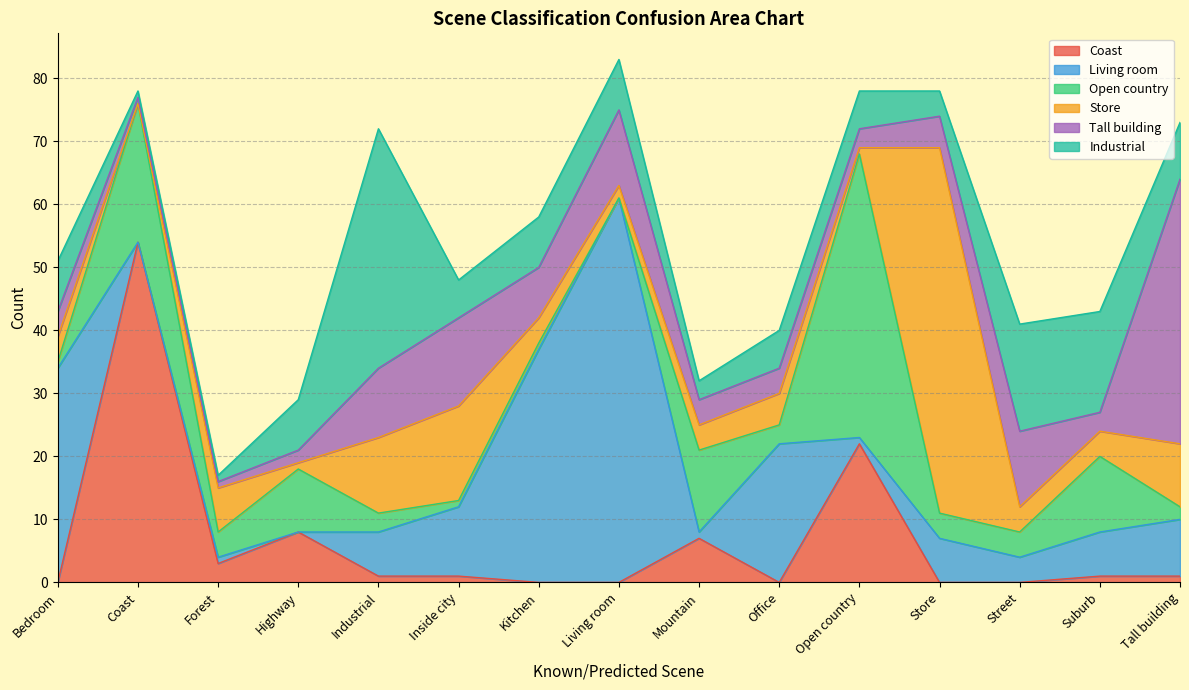

Which series changed the most between Living room and Office?

Living room